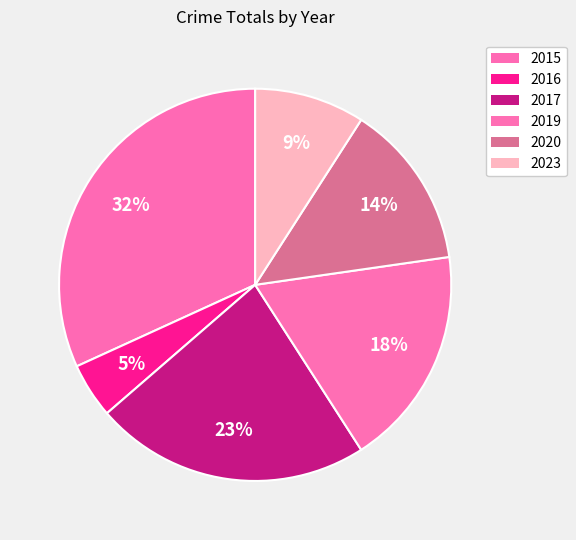

Count the number of slices in the pie.

6